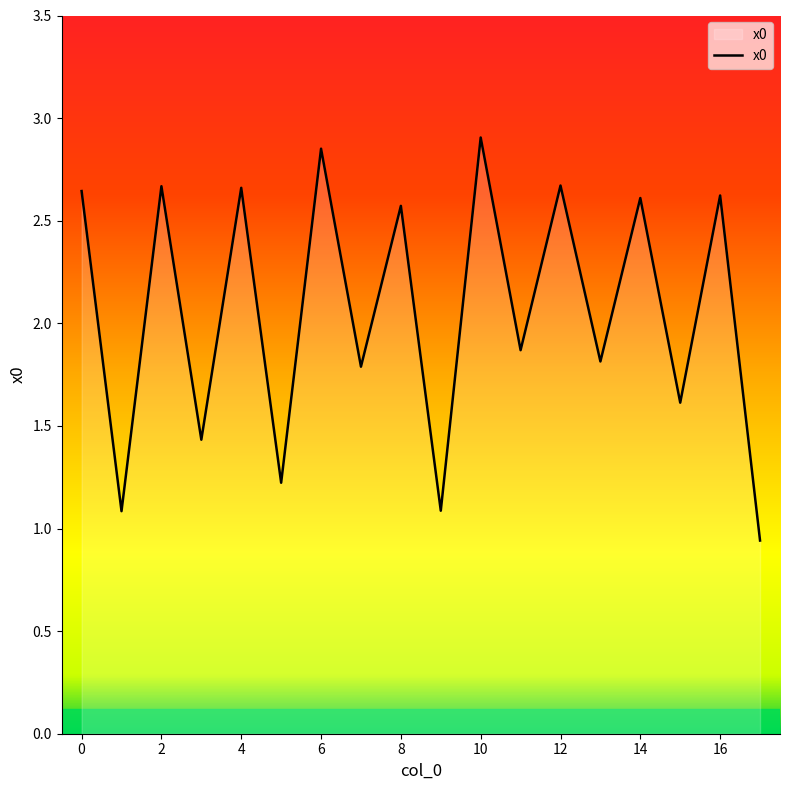

What is the difference between the maximum and minimum values?

2.0